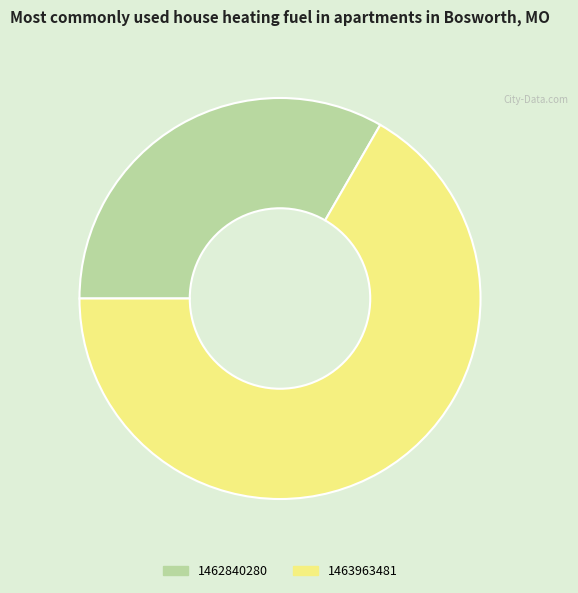

Between 1462840280 and 1463963481, which is larger?

1463963481